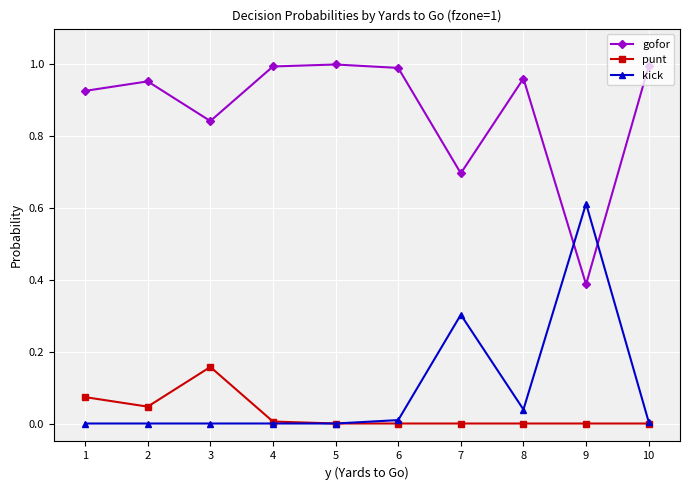

In gofor, how many points are higher than both neighbors (excluding endpoints)?

3